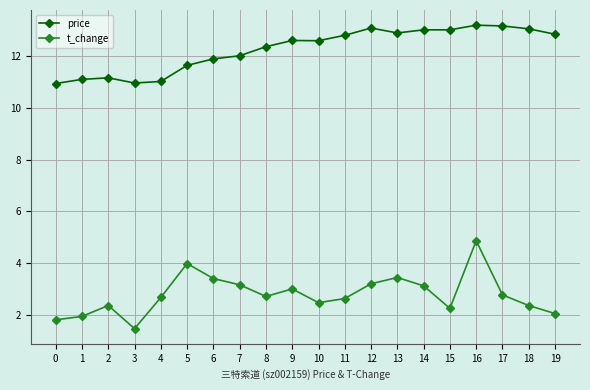

Which label corresponds to the smallest value in the chart?

3